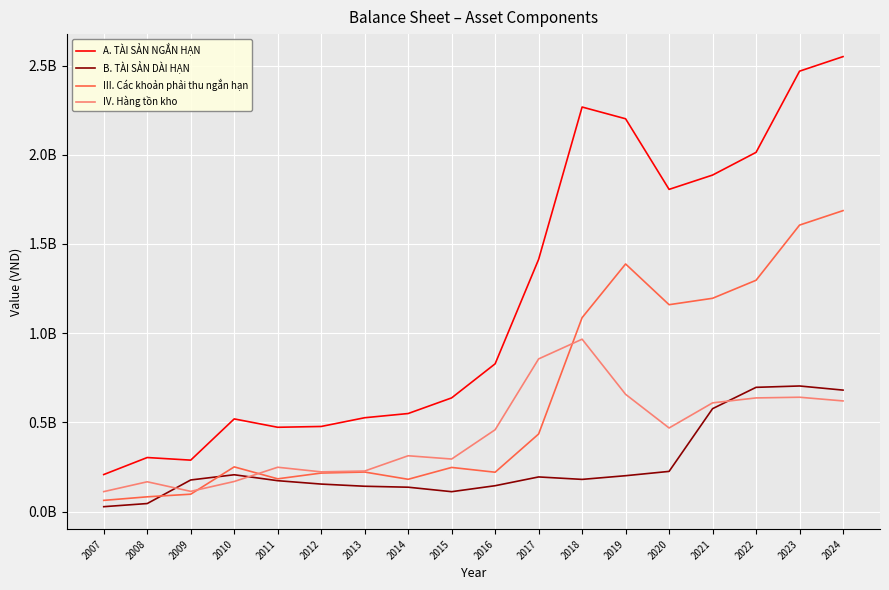

Does the chart have visible grid lines?

Yes